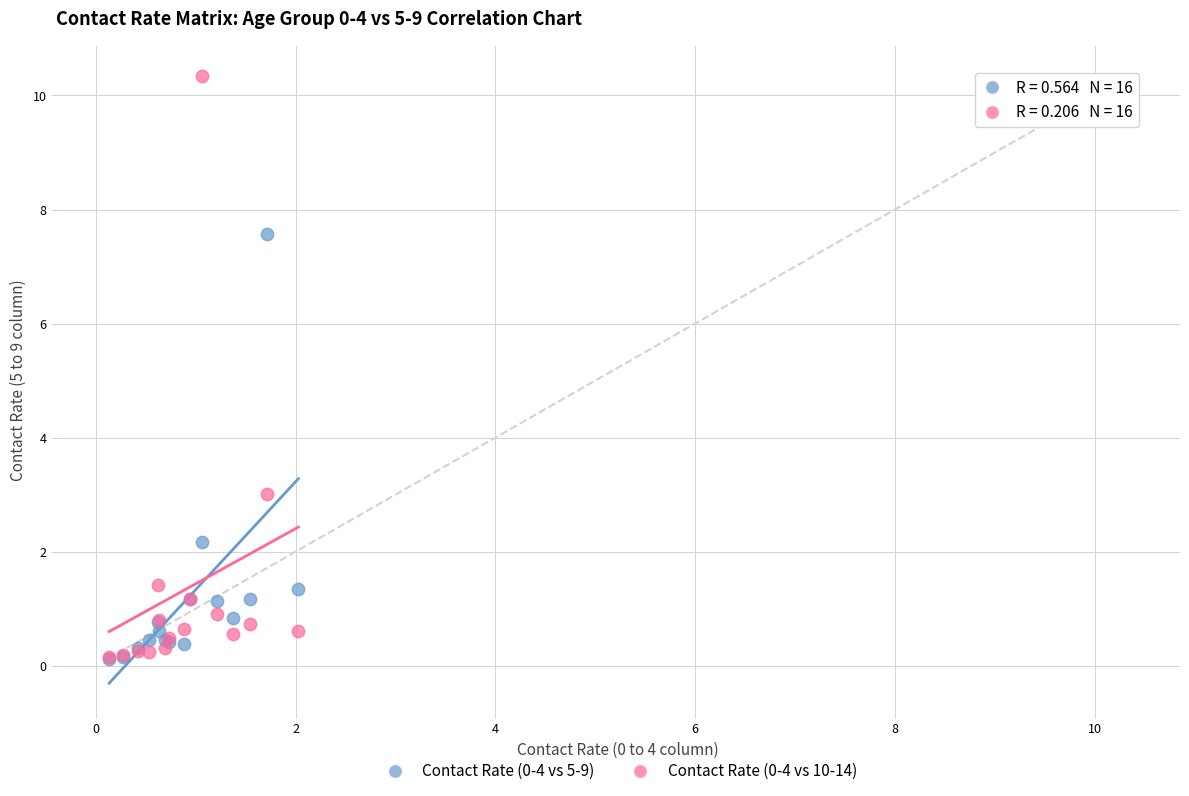

Across all series, what Y value is closest to 5?

3.0